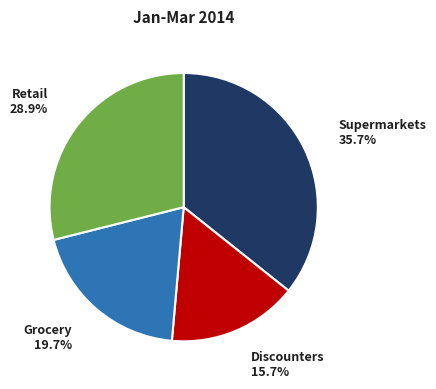

Is there a majority slice in this chart?

No